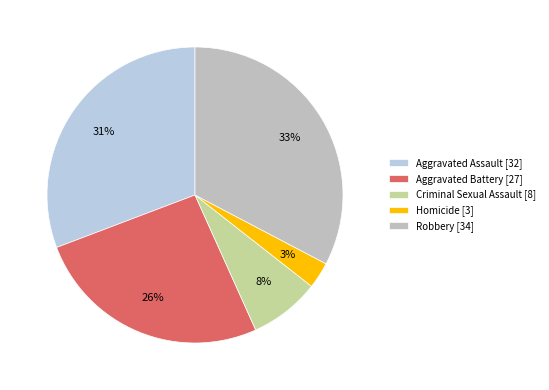

To the nearest percent, what portion does Robbery represent?

33%